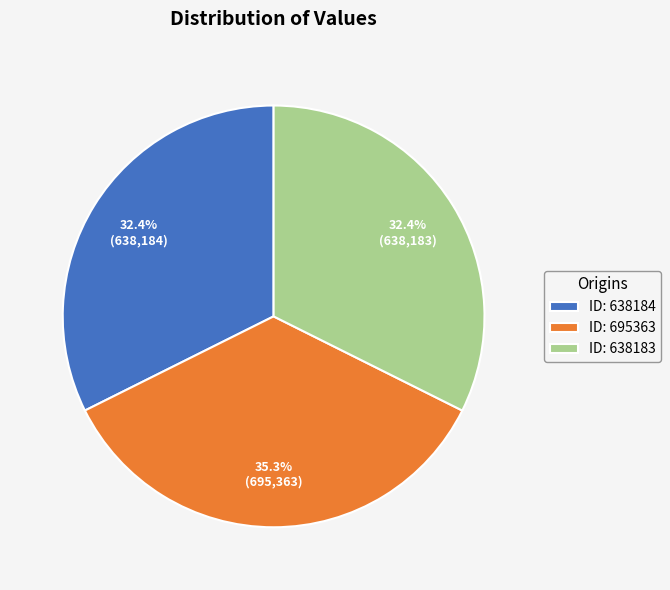

Is the sum of ID: 638184 and ID: 638183 greater than half?

Yes